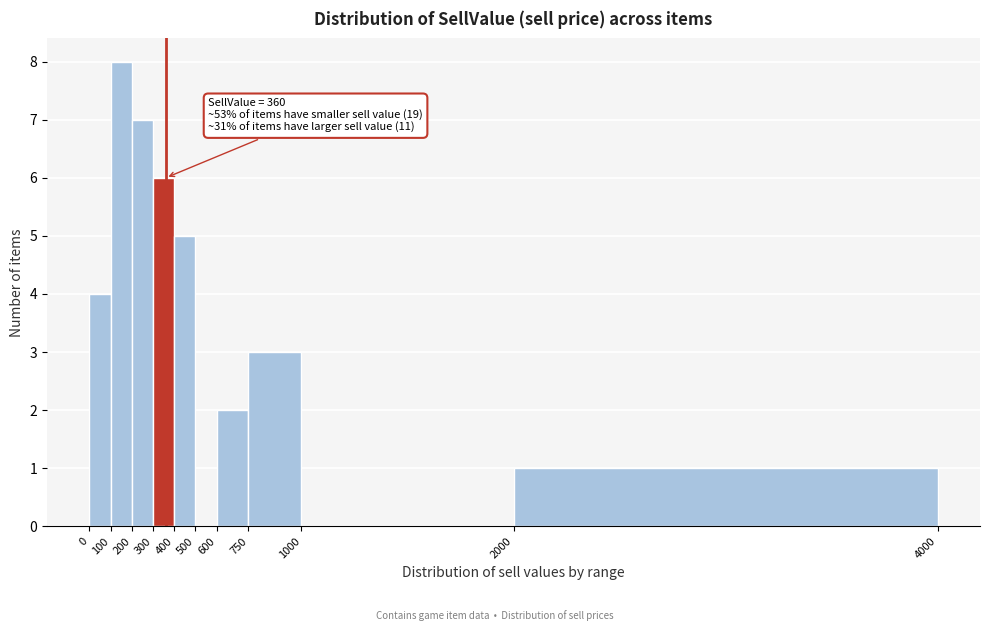

Which range on the x-axis has the tallest bar?

100 to 200